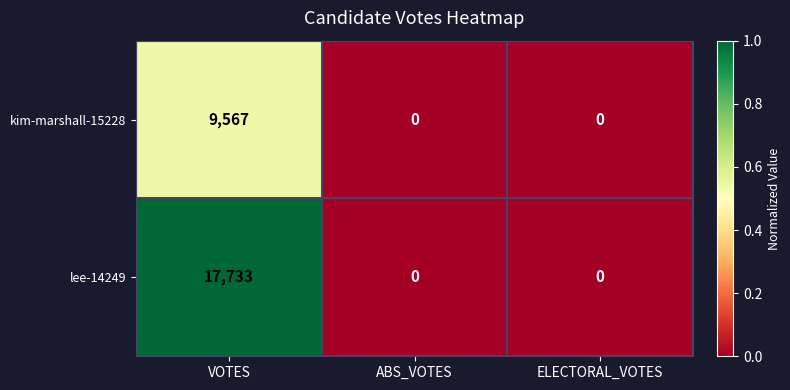

How many kim-marshall-15228 values are between 0 and 9567?

3